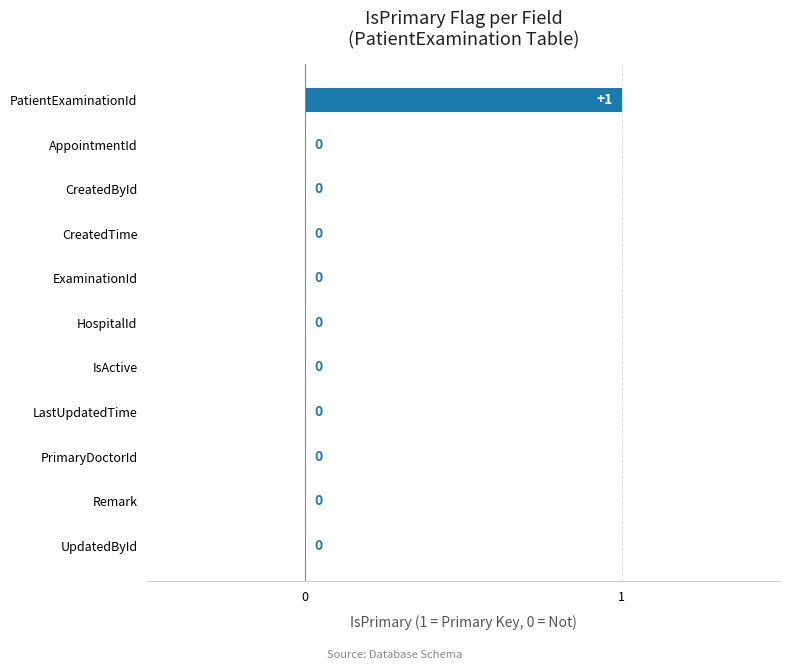

How many values exceed 0?

1